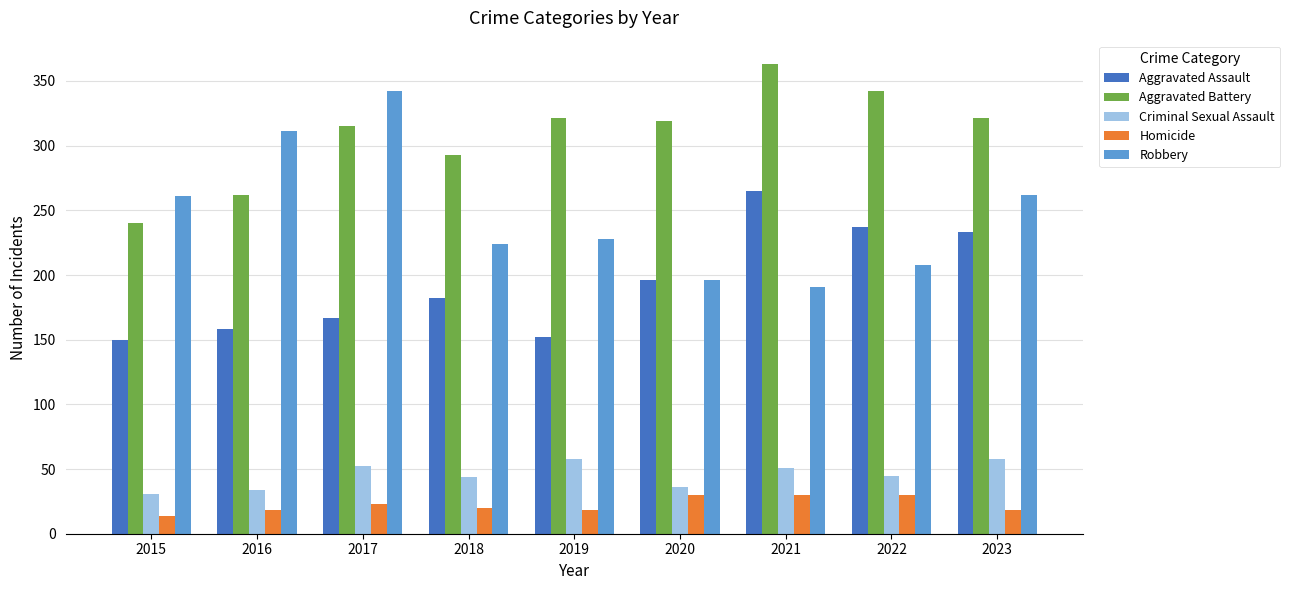

What is the total value across all series at 2017?

899